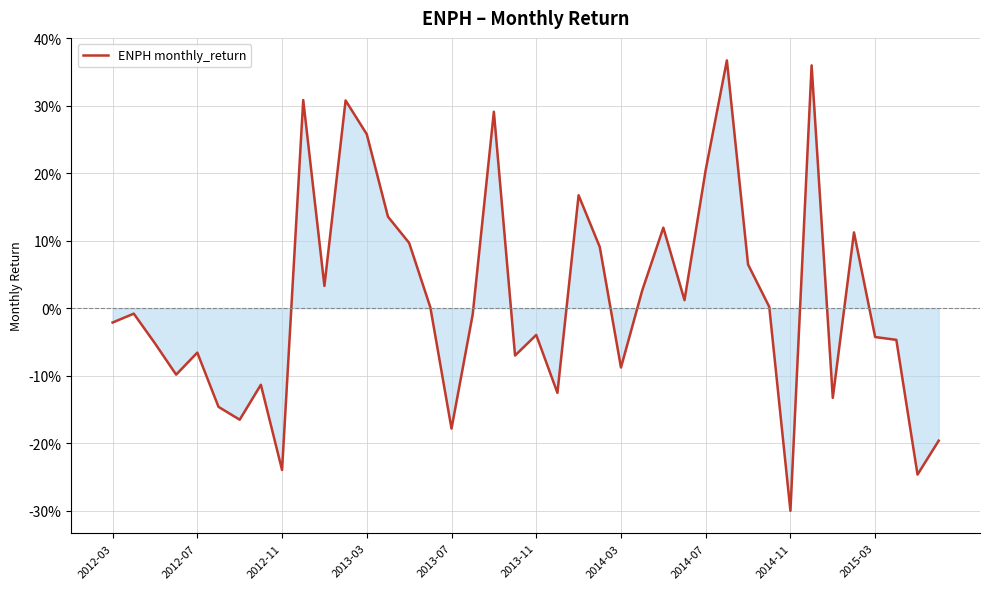

What is the greatest value displayed?

36.7